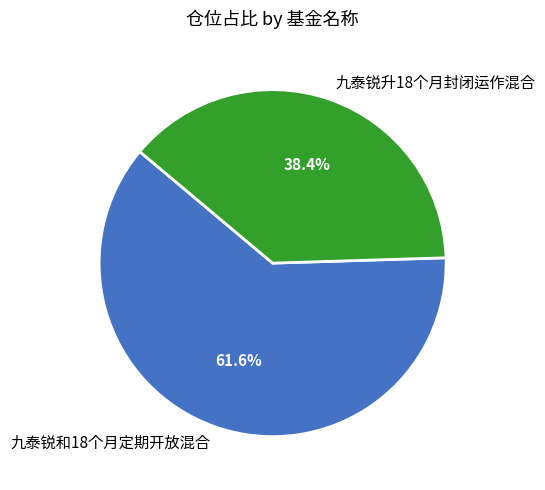

The 九泰锐和18个月定期开放混合 slice represents 52% of the pie. True or false?

False